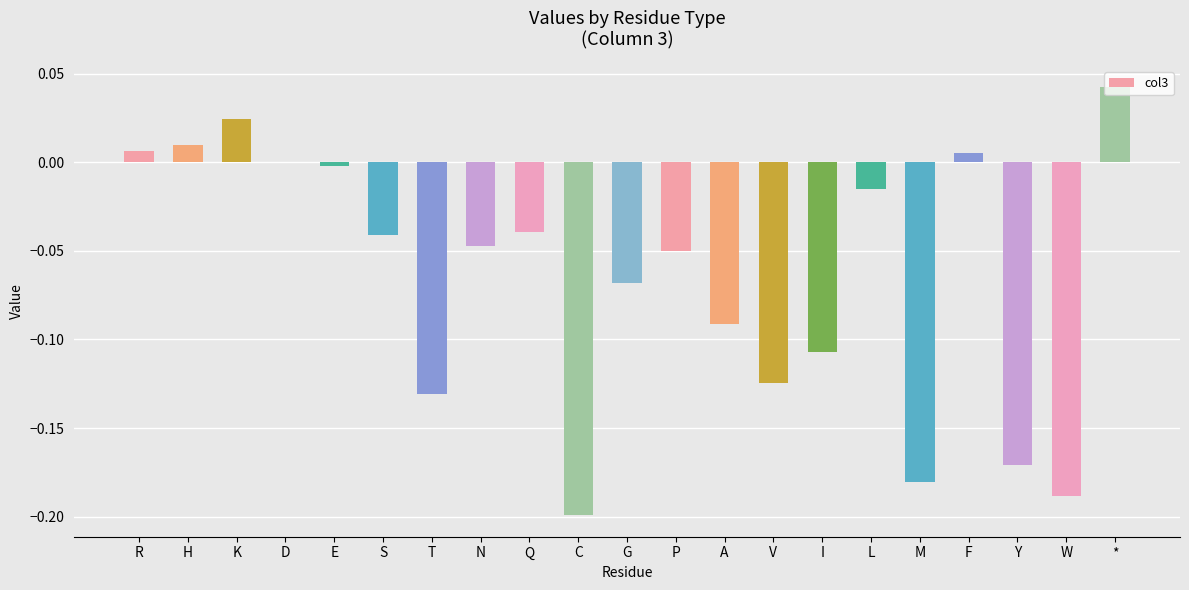

The chart shows a value of 0.0 at F. True or false?

True